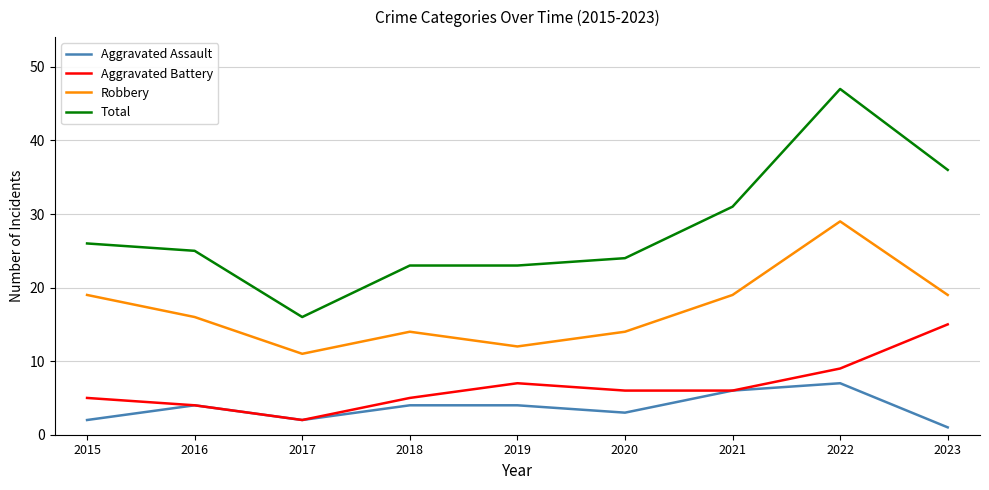

List the series in order of their peak value, highest first.

Total, Robbery, Aggravated Battery, Aggravated Assault